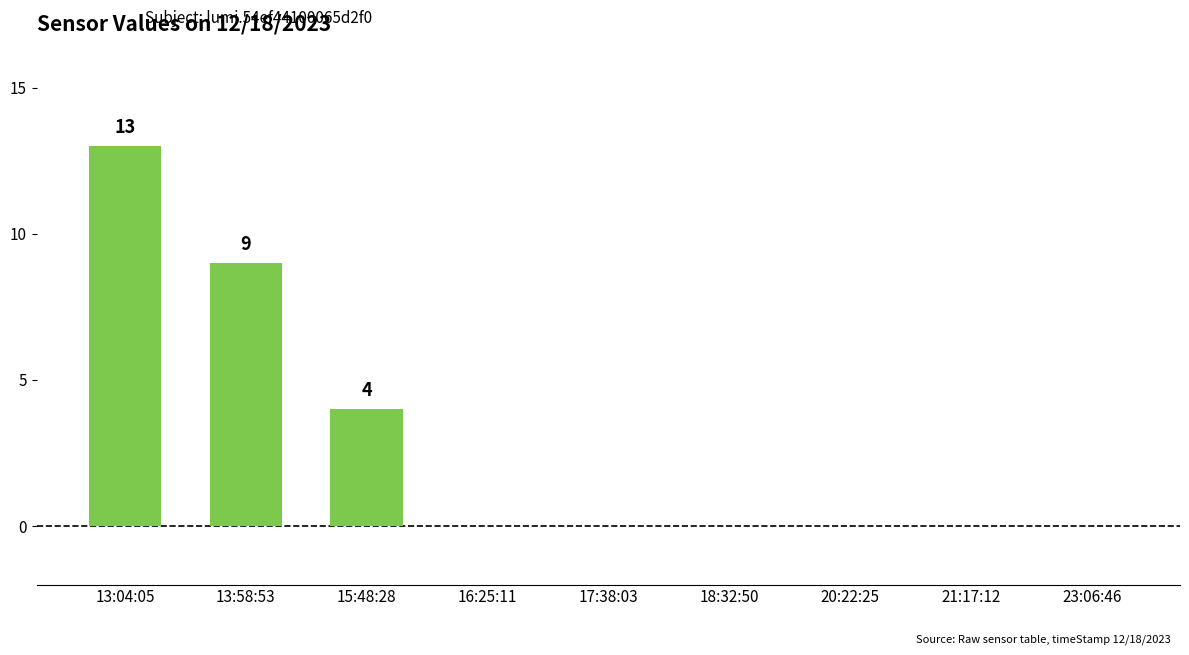

What is the change in value from 15:48:28 to 20:22:25?

-4